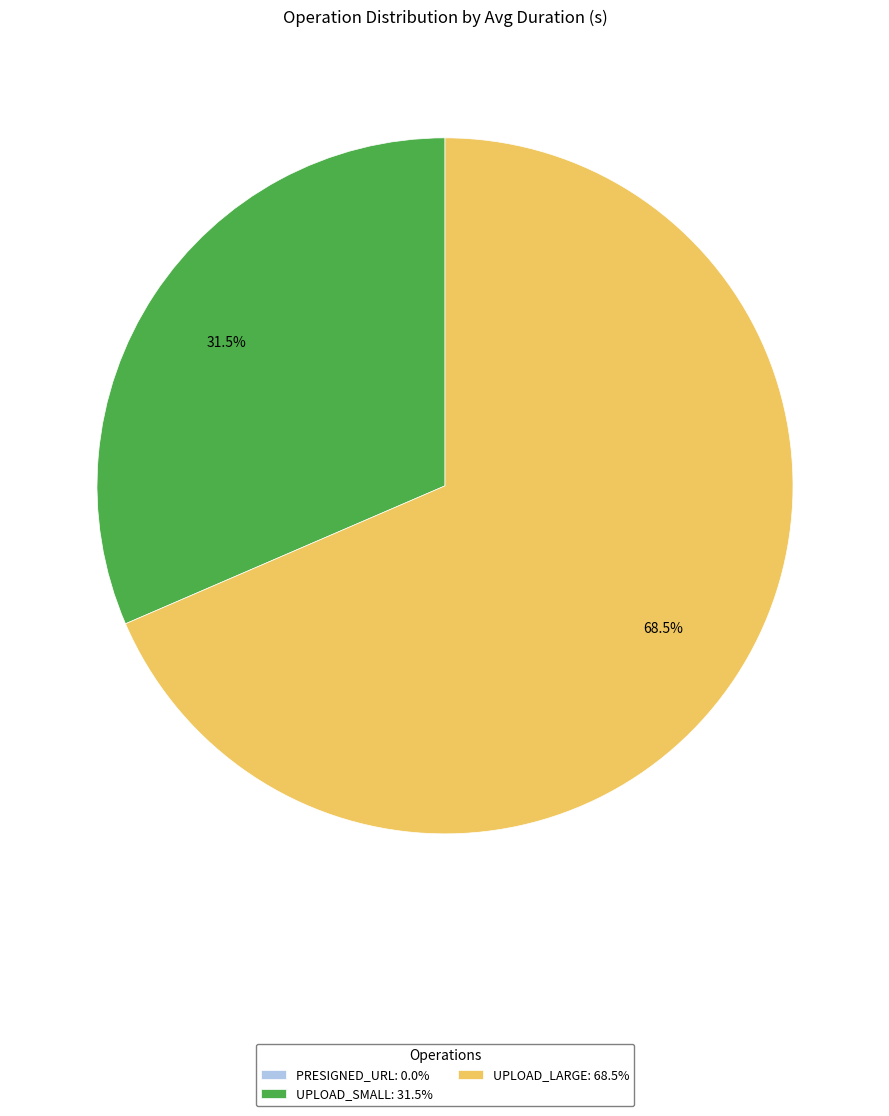

Which has a higher value, UPLOAD_SMALL: 31.5% or UPLOAD_LARGE: 68.5%?

UPLOAD_LARGE: 68.5%